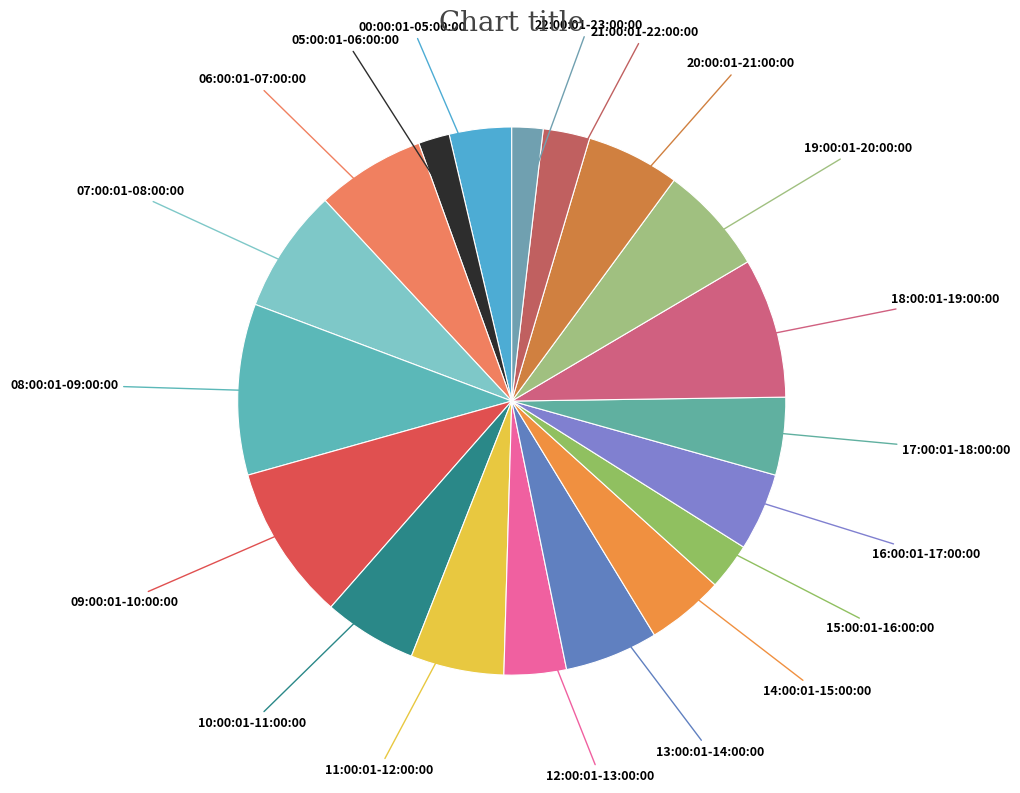

Is it true that 09:00:01-10:00:00 is 9% of the pie?

True